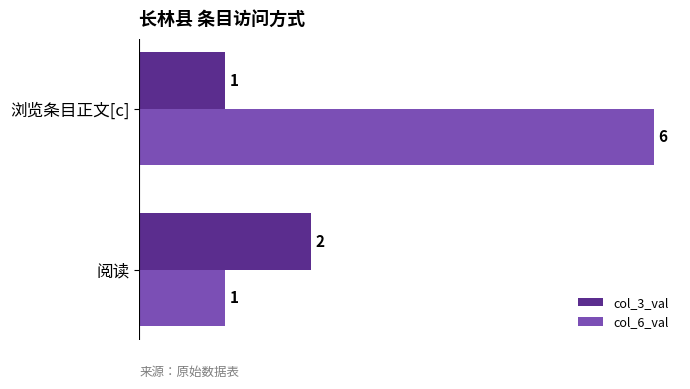

What is the sum of the col_6_val values at 阅读 and 浏览条目正文[c]?

7